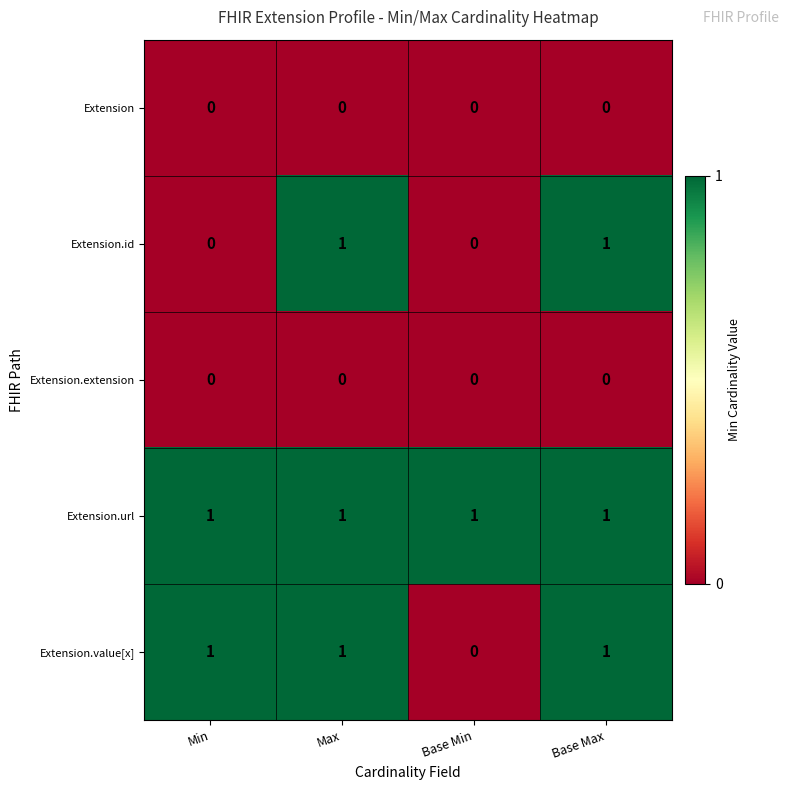

Which series changed the most between Min and Base Max?

Extension.id